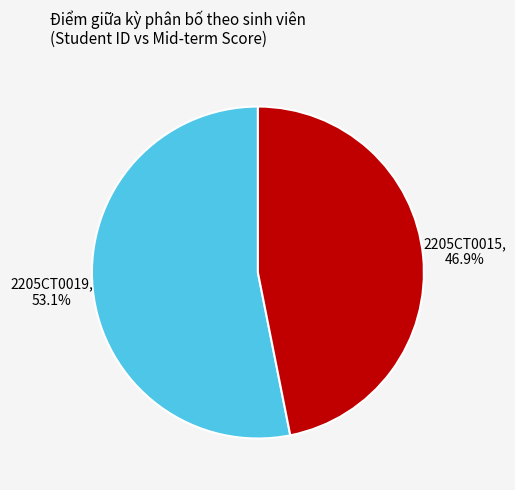

Is there a majority slice in this chart?

Yes